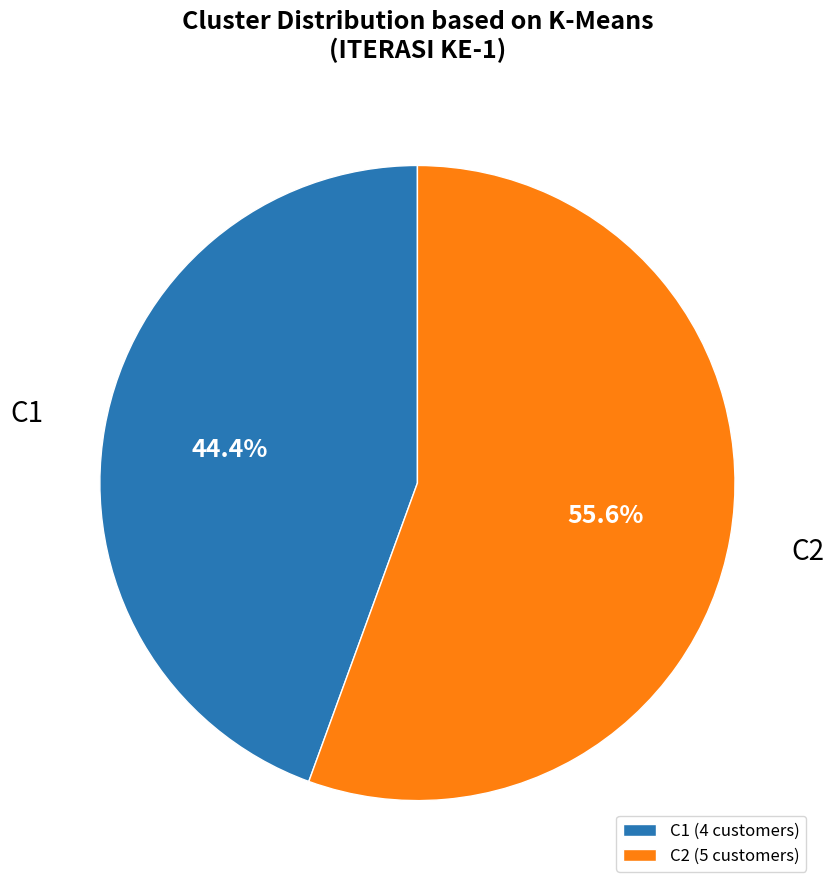

What is the smallest slice in the pie chart?

C1